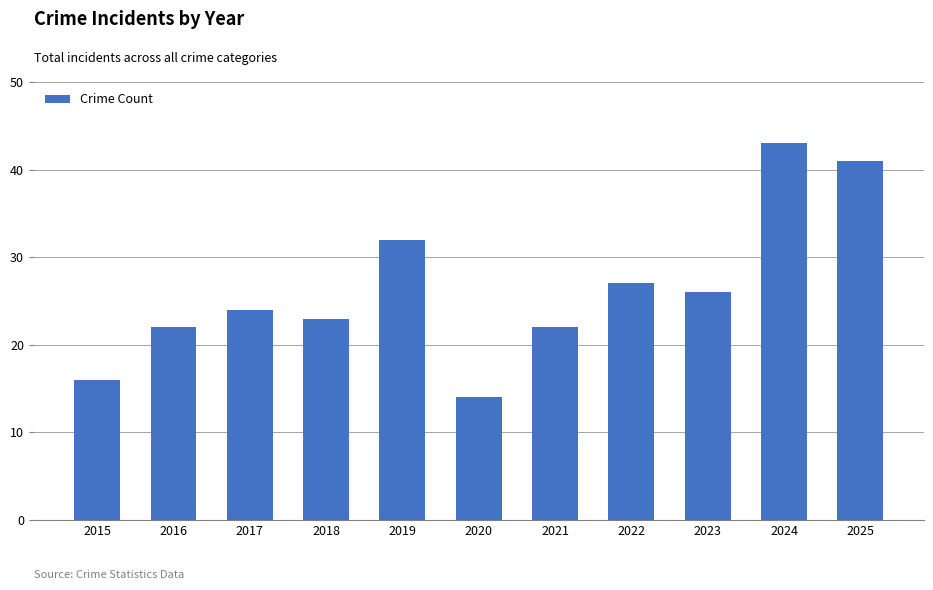

Reading right to left, transcribe all the data shown in this chart.

41	43	26	27	22	14	32	23	24	22	16